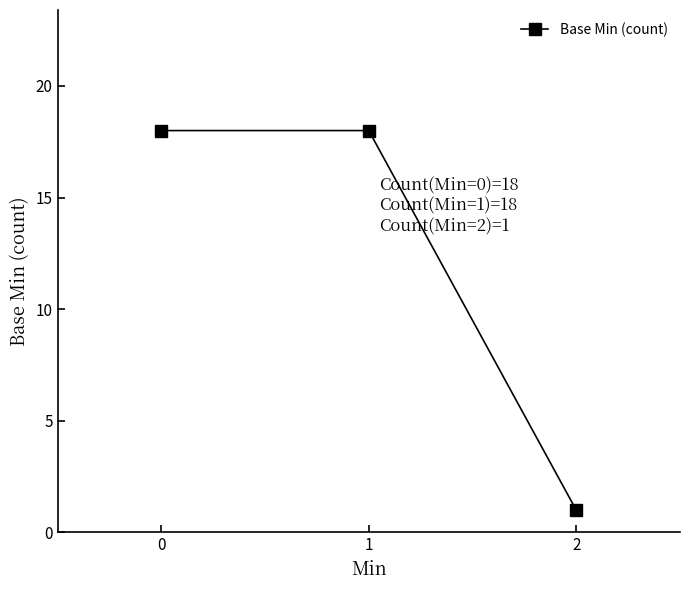

What is the difference between the second highest and minimum values?

17